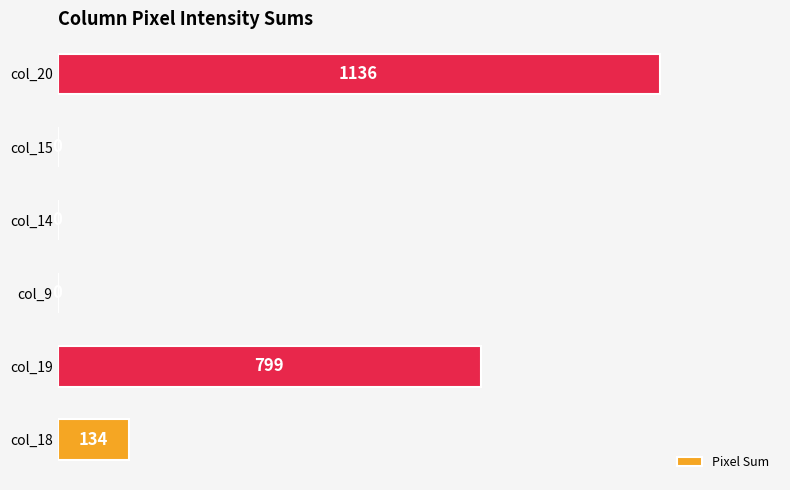

Are the bars horizontal?

Yes